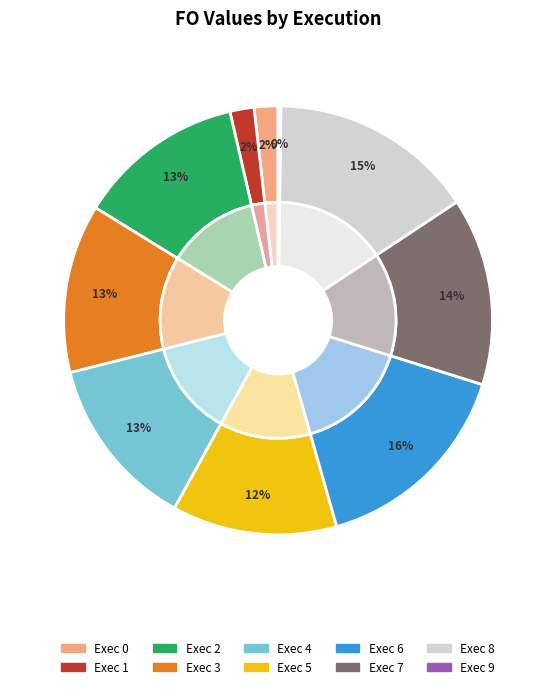

The Exec 1 slice represents 1% of the pie. True or false?

False